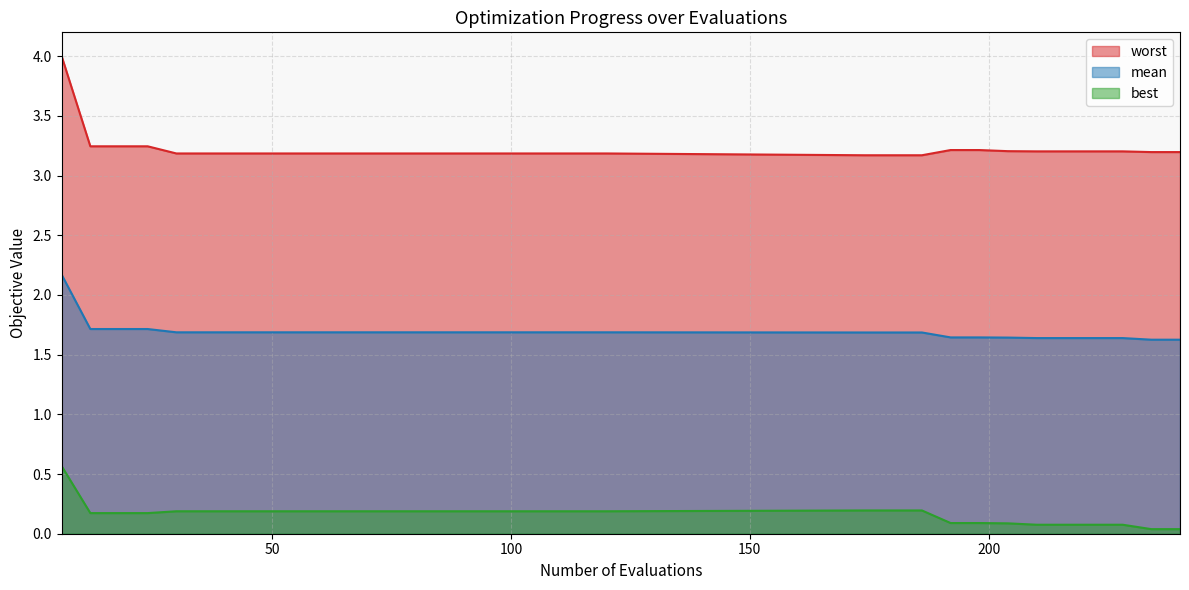

Which category has the lowest value in the mean series?

234